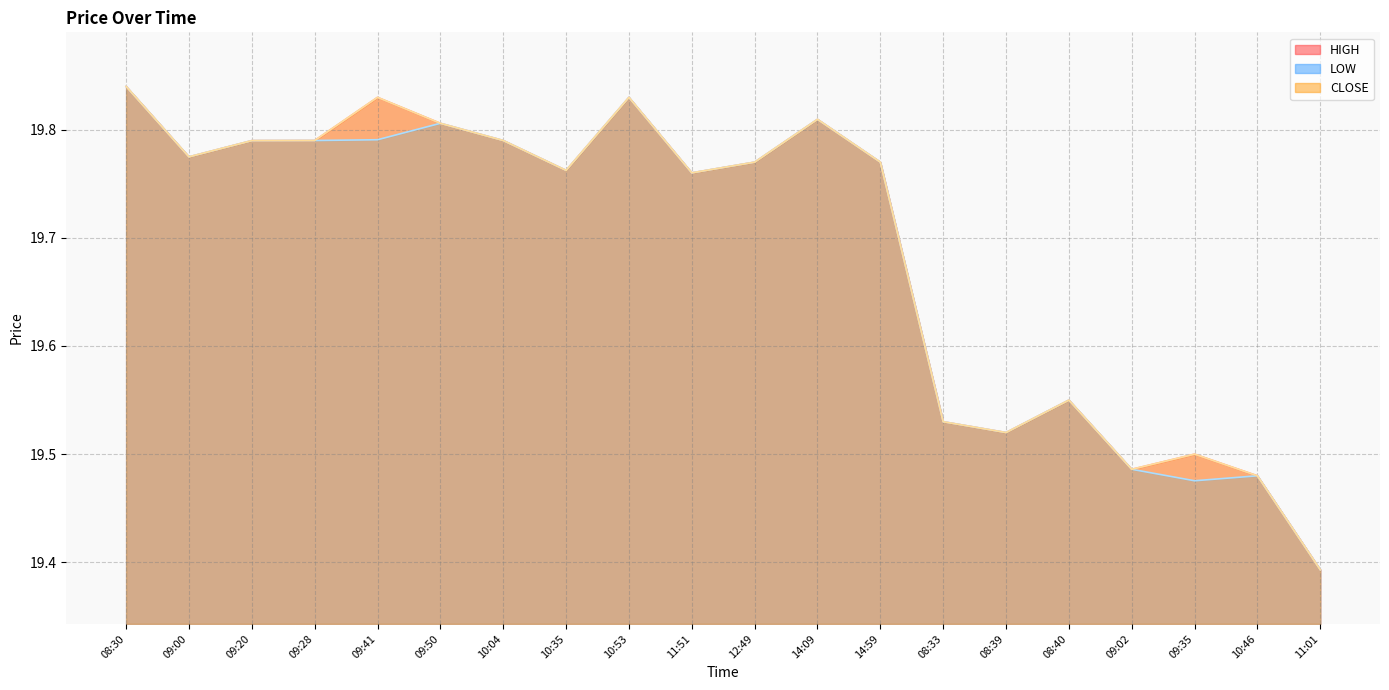

What position from the right is 08:30?

20